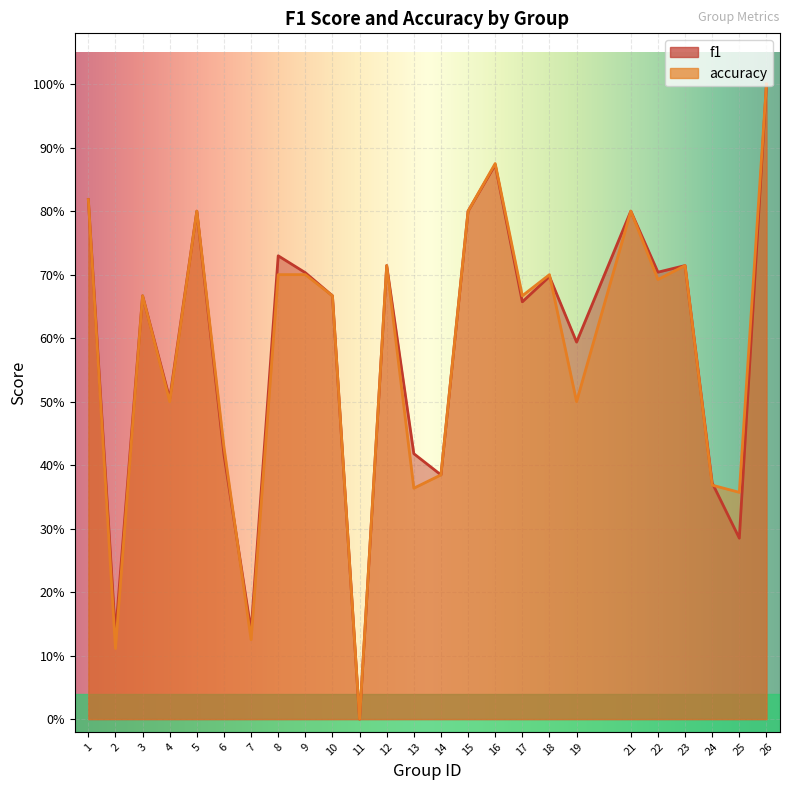

In accuracy, how many points are lower than both neighbors (excluding endpoints)?

9